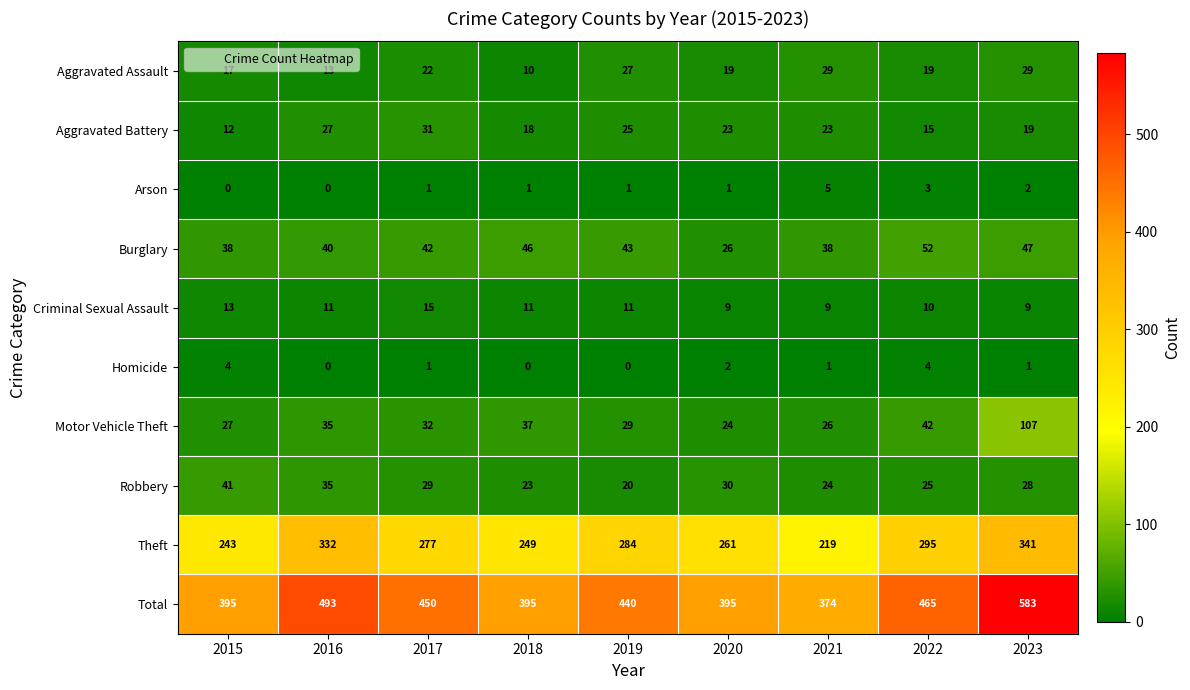

What is the total value across all series at 2017?

900